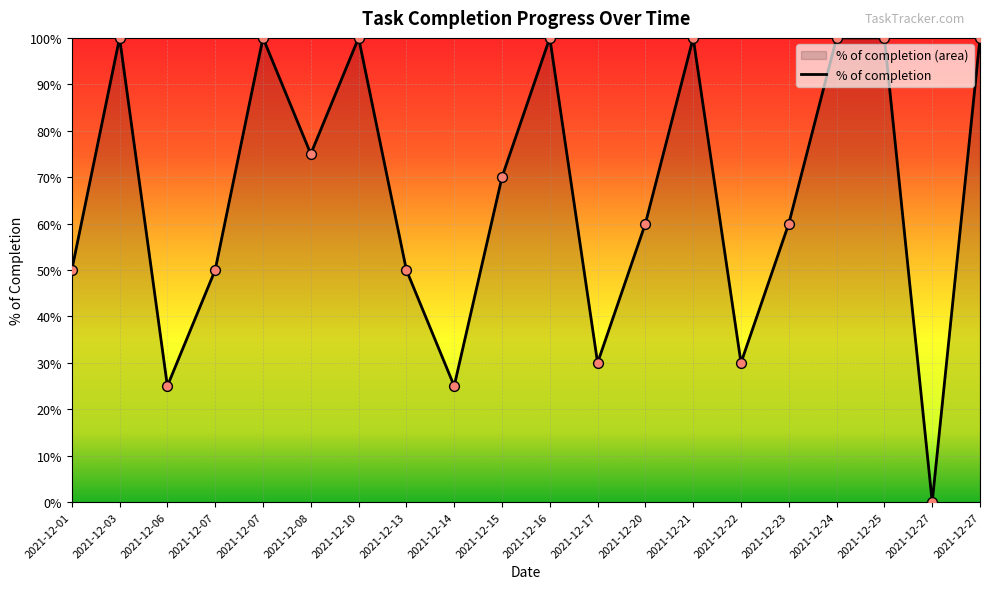

What is the change in value from 2021-12-08 to 2021-12-14?

-0.5